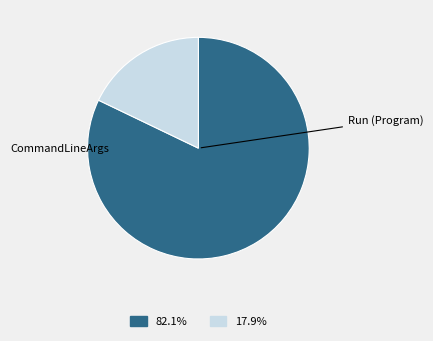

Is there a majority slice in this chart?

Yes